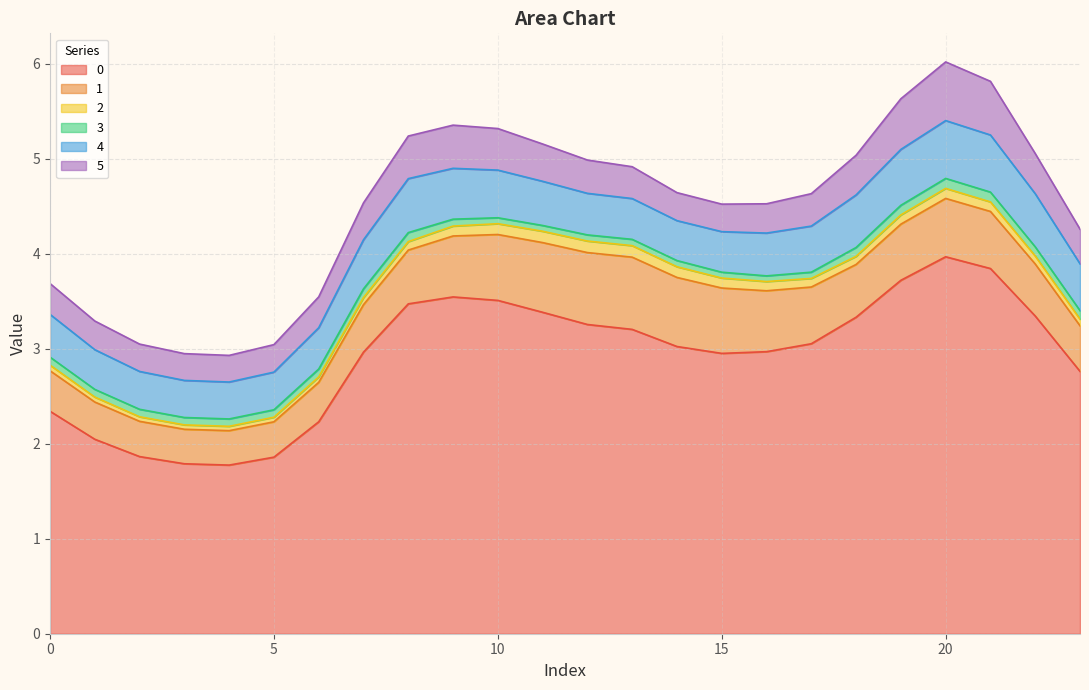

What are all the series names shown in the legend?

0, 1, 2, 3, 4, 5